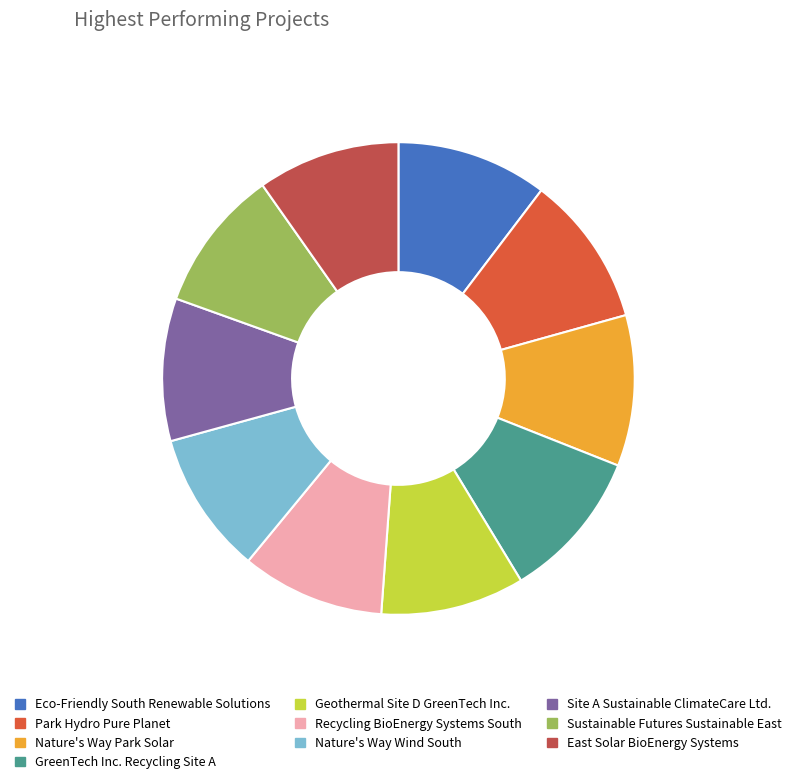

Count the number of slices in the pie.

10